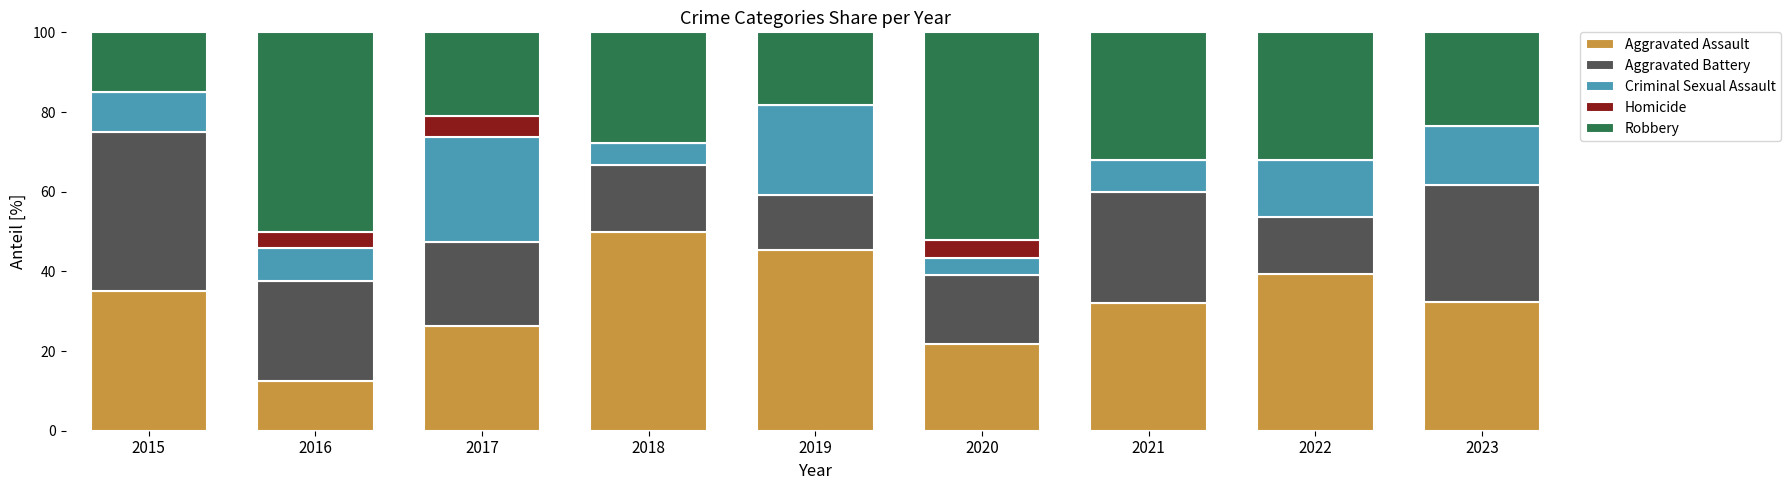

How many categories are shown in the chart?

9